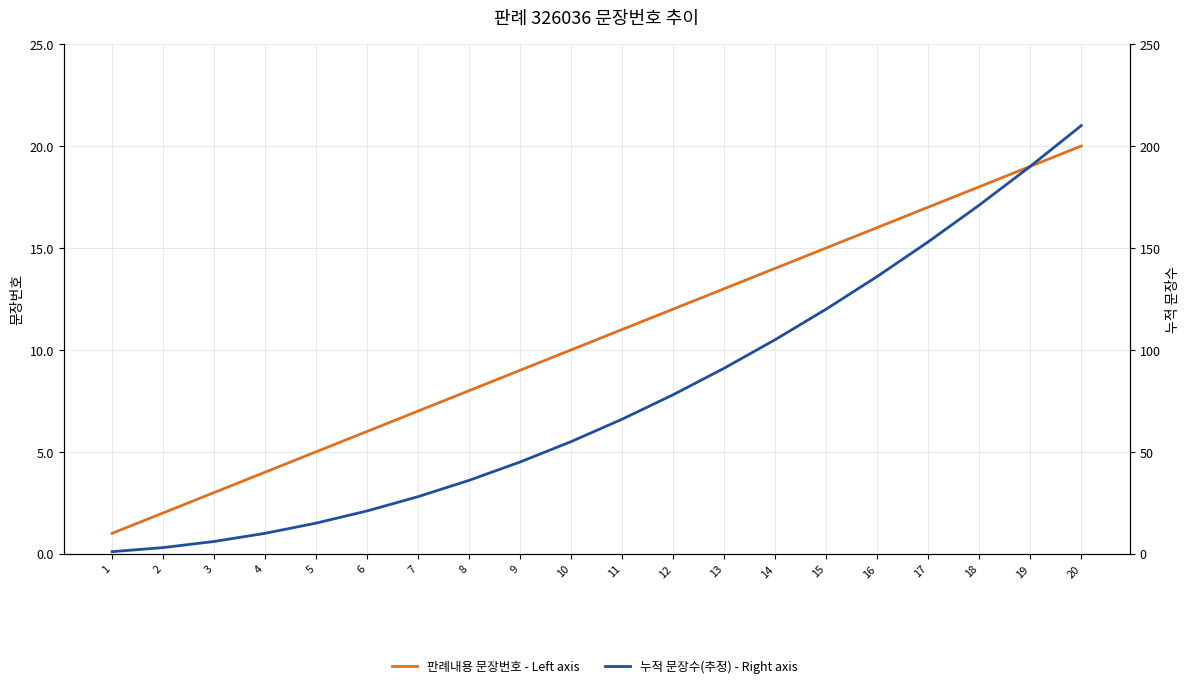

At how many categories does at least one series exceed 89?

8